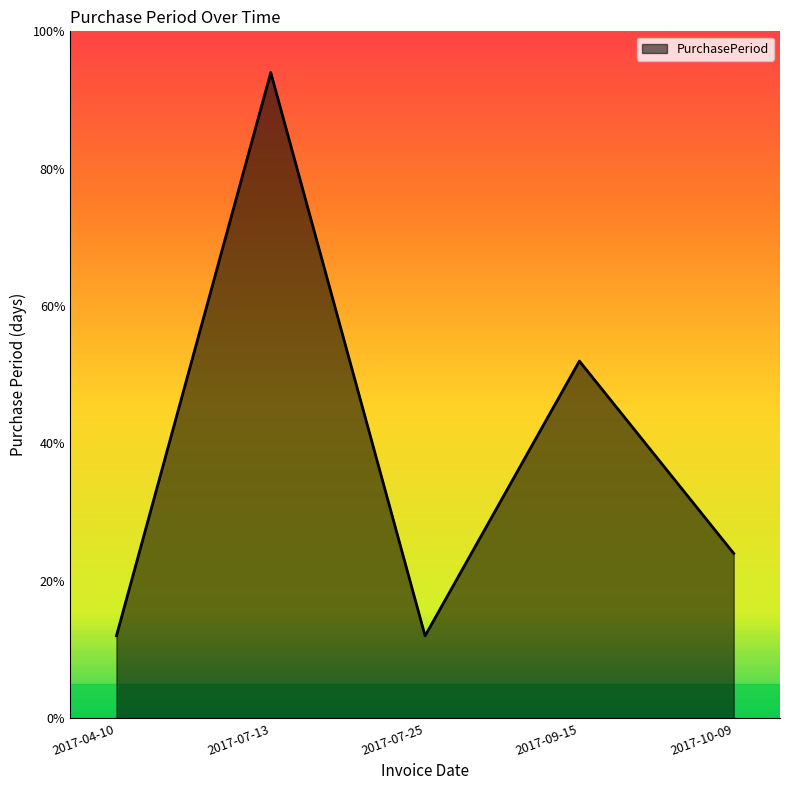

Approximately how many times larger is the value at 2017-07-13 compared to 2017-07-25?

7.8